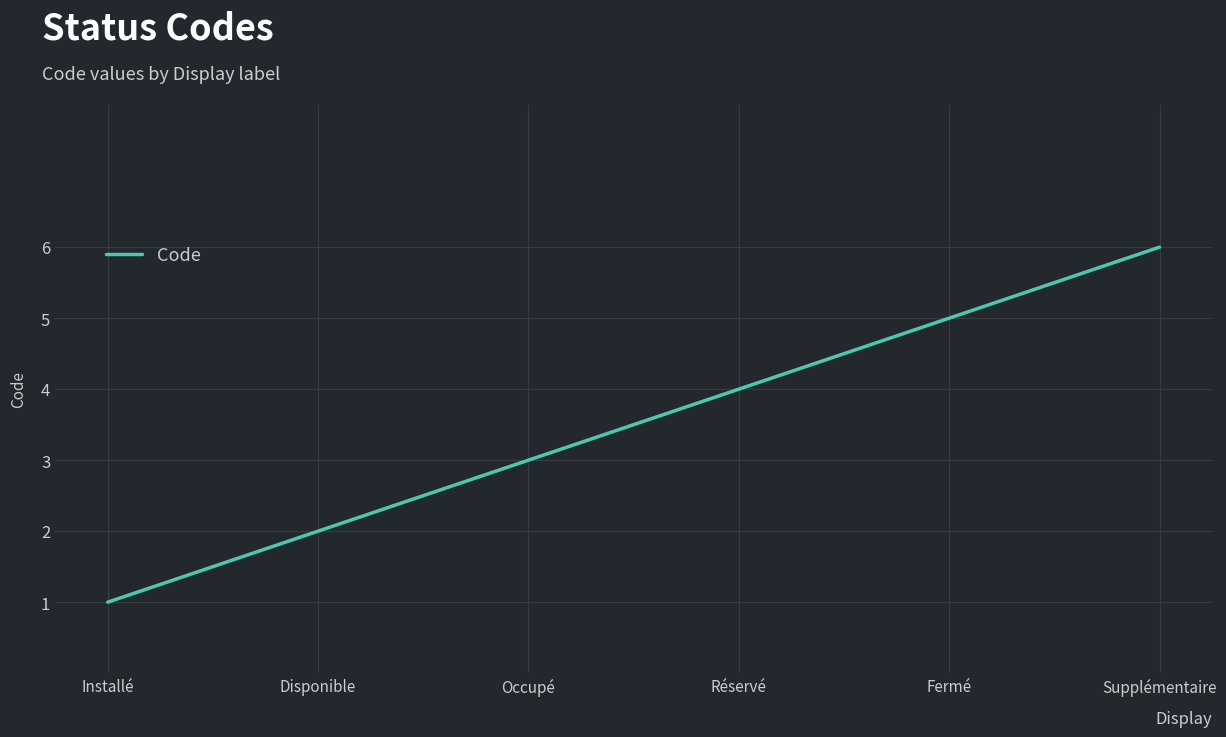

At which category does the chart reach its minimum across all series?

Installé